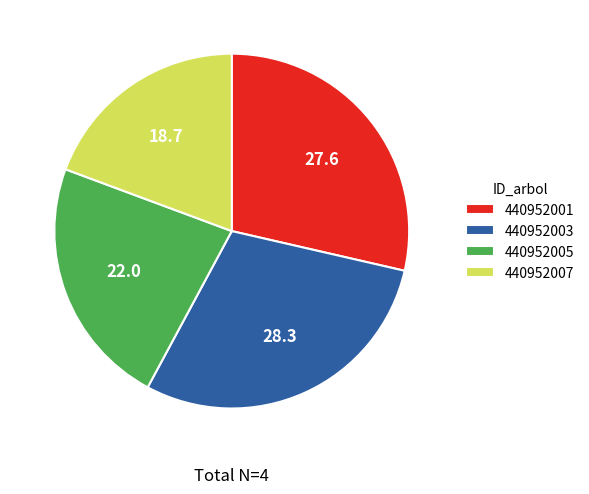

Rank the categories by value from lowest to highest.

440952007, 440952005, 440952001, 440952003